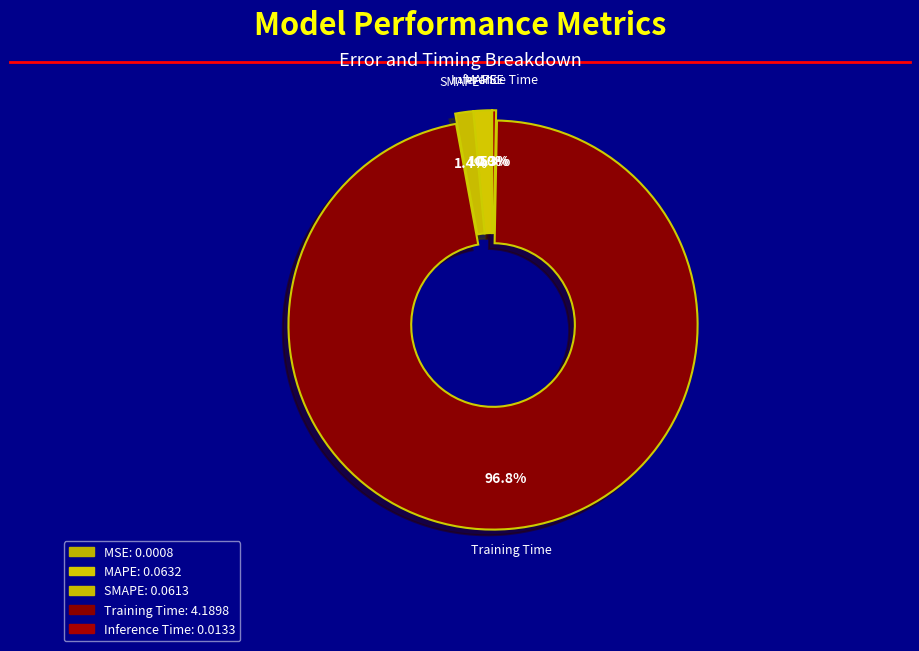

Which category has the biggest portion of the pie?

Training Time